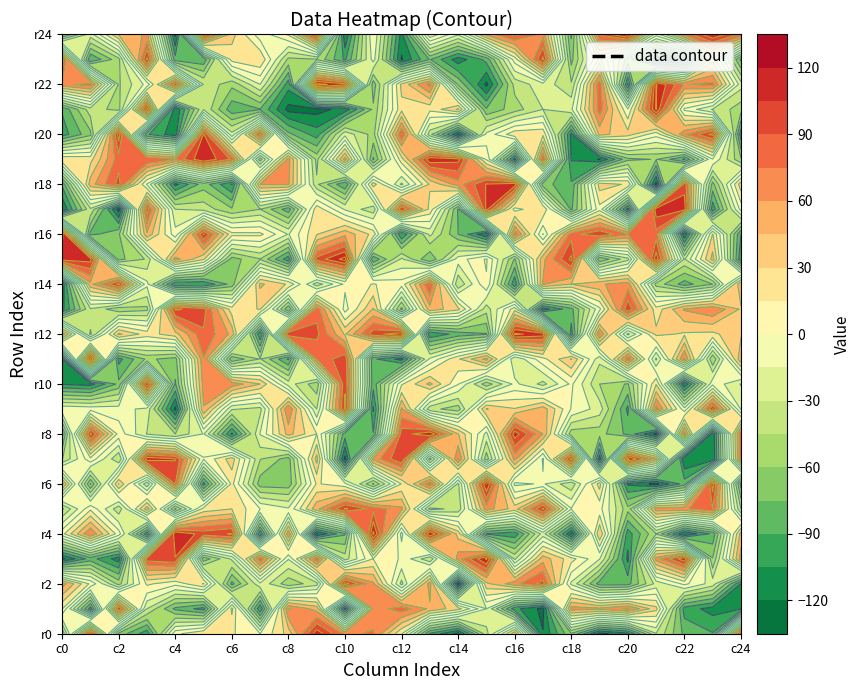

How many values in the row18 series are below 28?

12